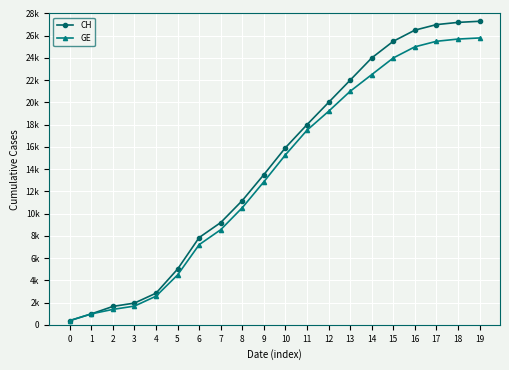

Between 2 and 6, which series saw the biggest shift?

CH